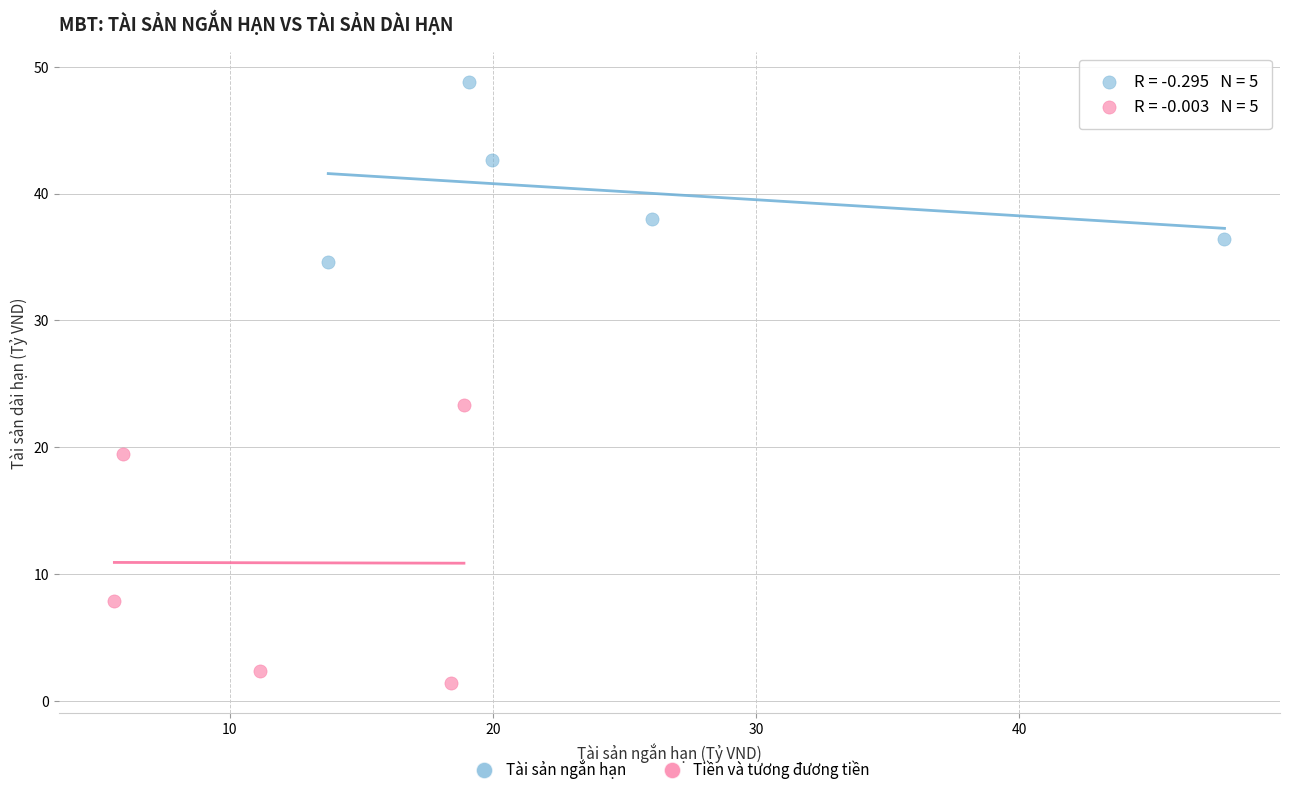

Which series reaches the maximum Y coordinate?

Tài sản ngắn hạn